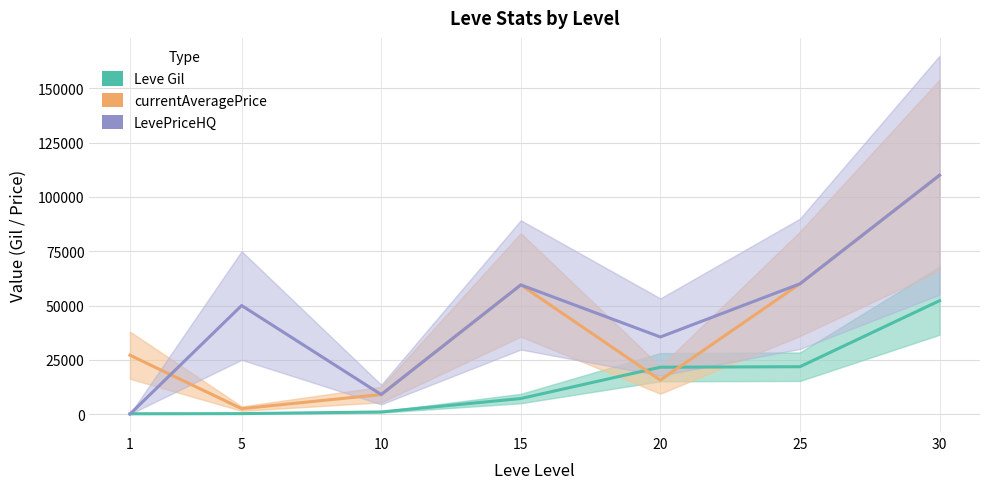

Reading left to right, extract all data points from this chart.

Leve Gil: 160.0	220.0	990.0	7170.0	21600.0	21830.0	52220.0
currentAveragePrice: 27128.0	2507.0	9000.0	59500.0	15679.1	60000.0	110000.0
LevePriceHQ: 0.0	50000.0	9000.0	59500.0	35519.0	60000.0	110000.0